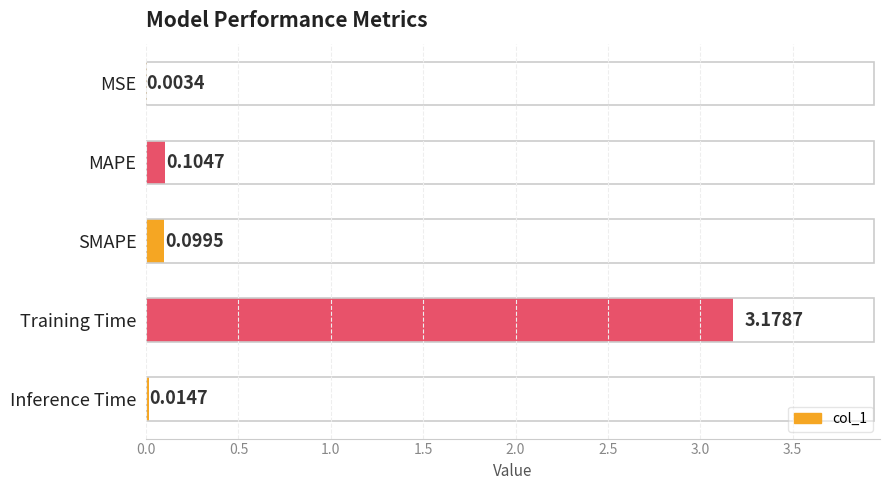

Where is the data nearest to the value 1?

MAPE